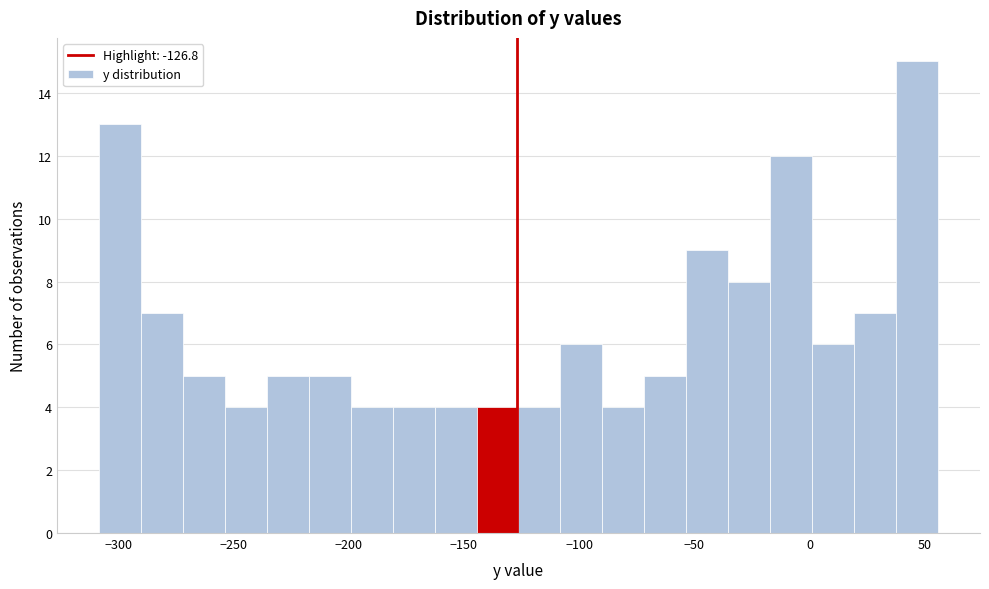

Read against the x-axis, roughly where is the centre of the tallest bar?

45